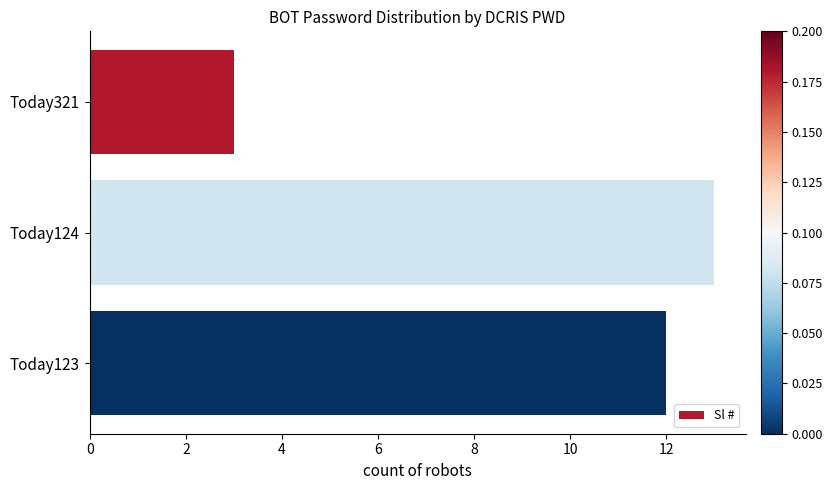

What is the average value?

9